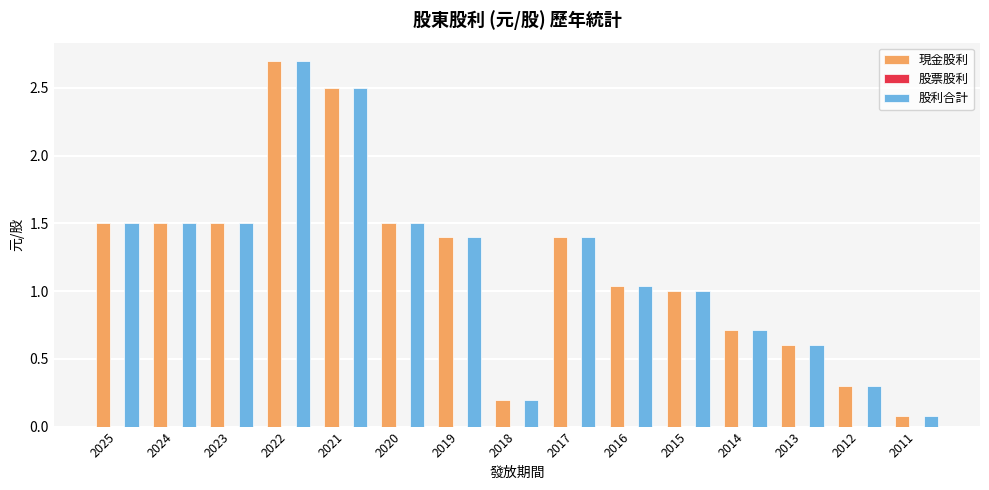

What is the sum of all 現金股利 values?

17.9